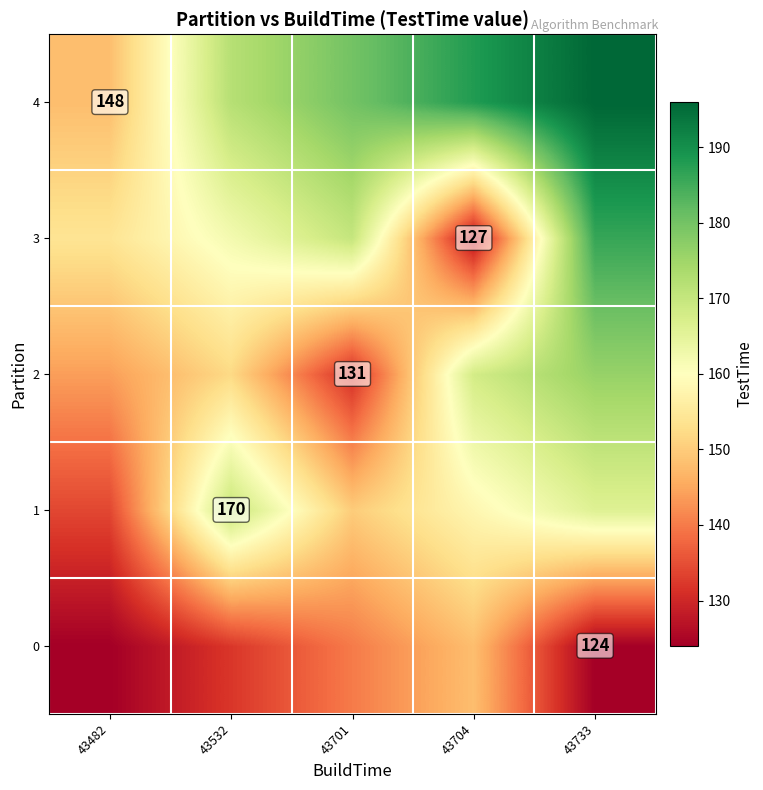

Is it true that 1 equals 35 at 43532?

False